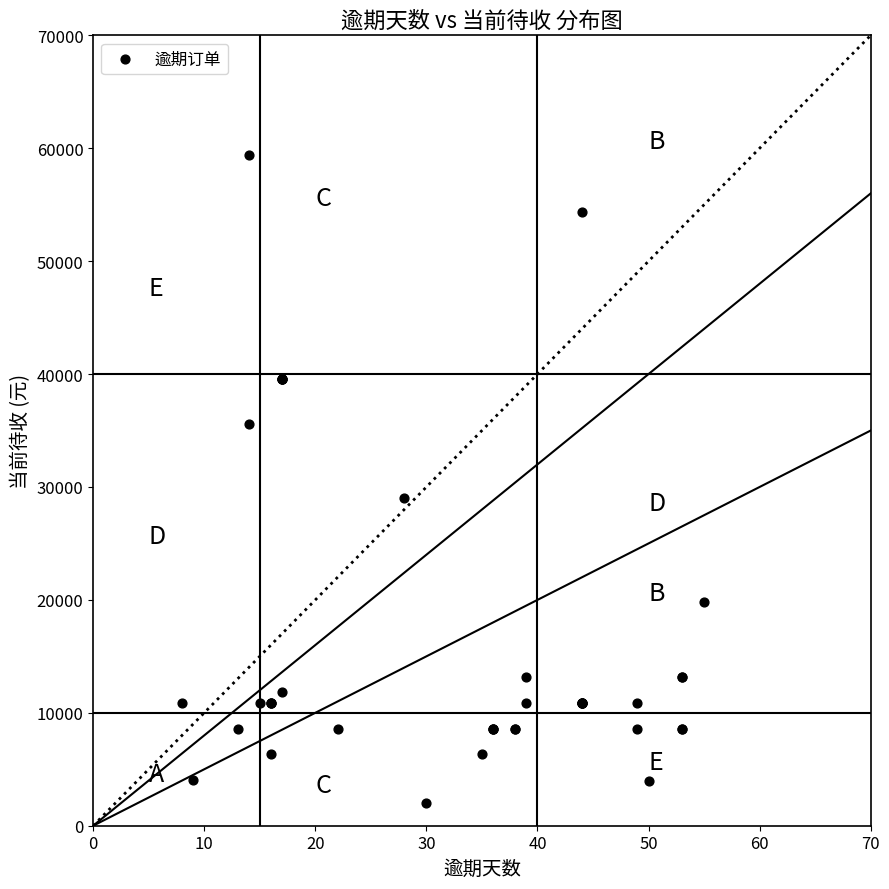

What Y value in the scatter plot is closest to 30688?

29045.6